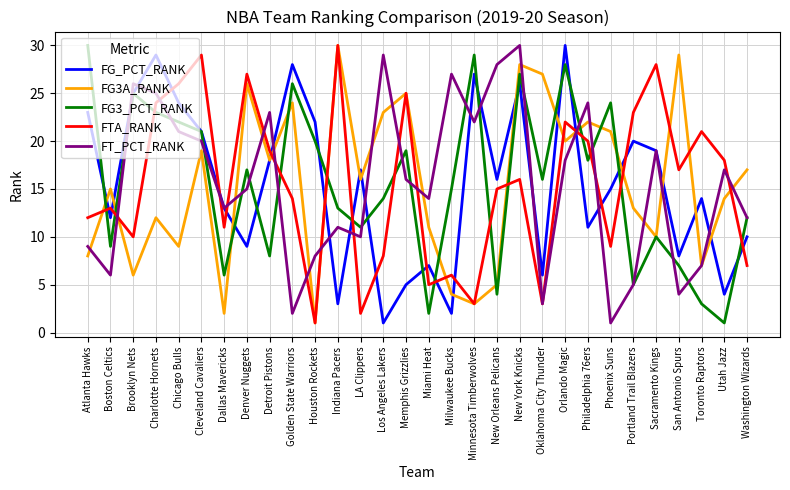

In FTA_RANK, how many points are higher than both neighbors (excluding endpoints)?

10